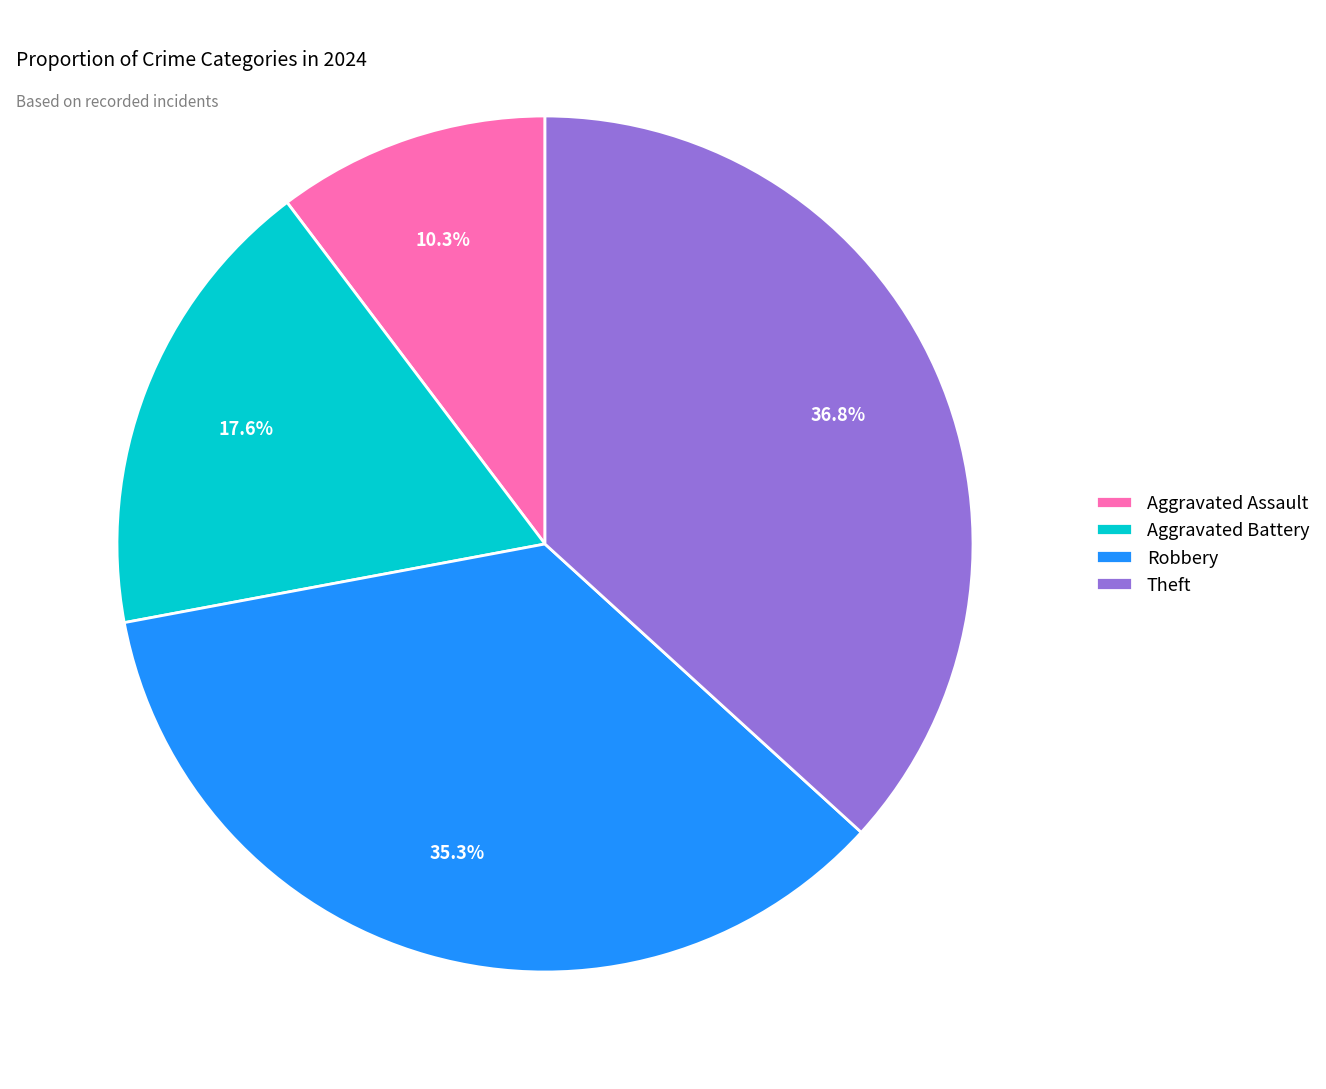

Which category has the smallest portion of the pie?

Aggravated Assault